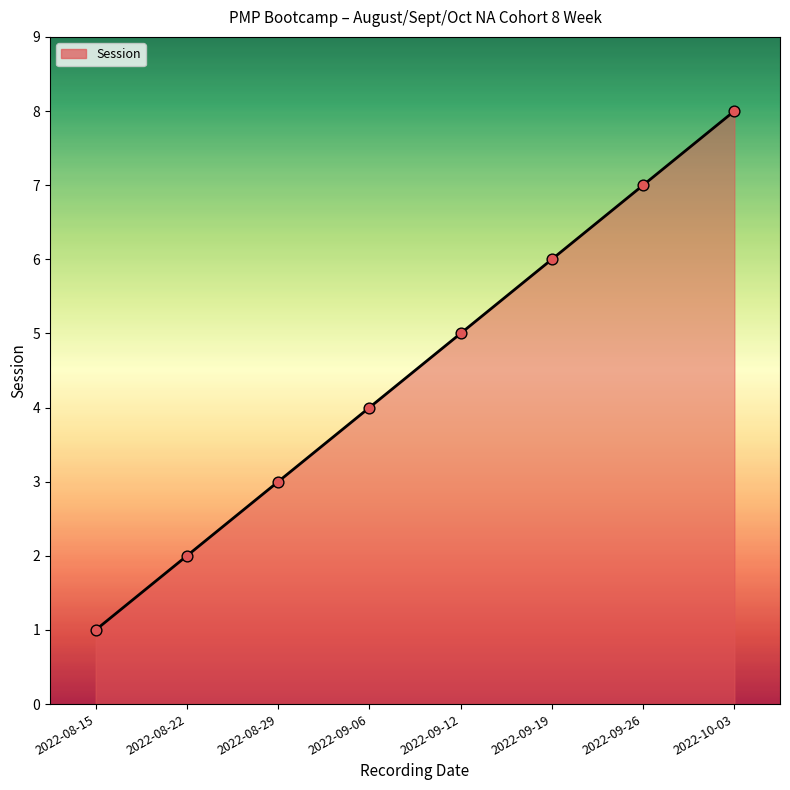

What is the change in value from 2022-09-19 to 2022-10-03?

+2